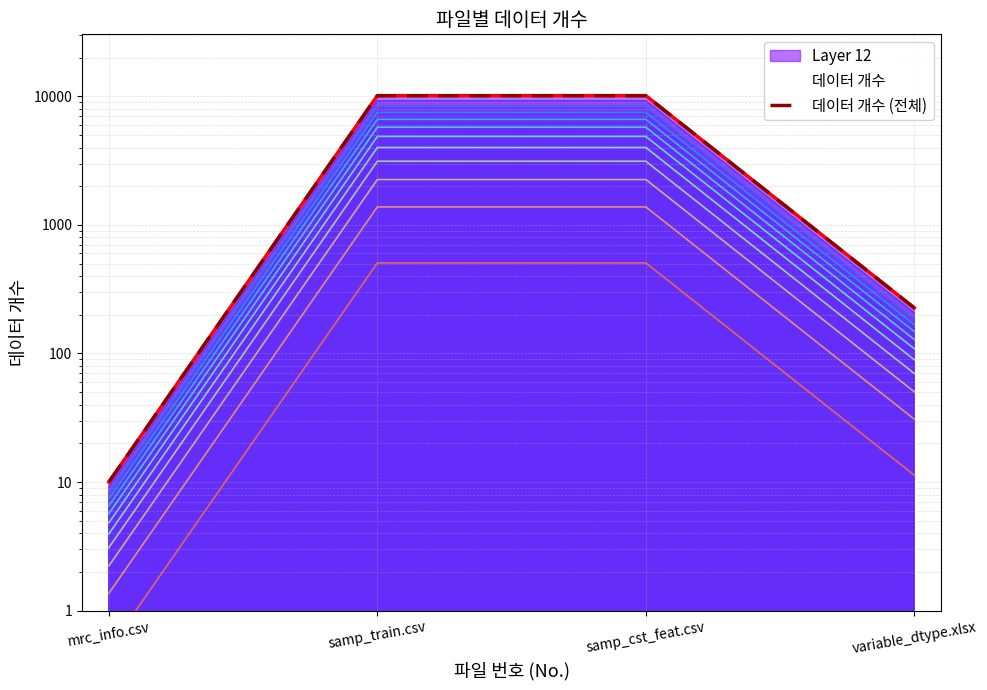

True or false: the data shows 5543 at samp_train.csv.

False